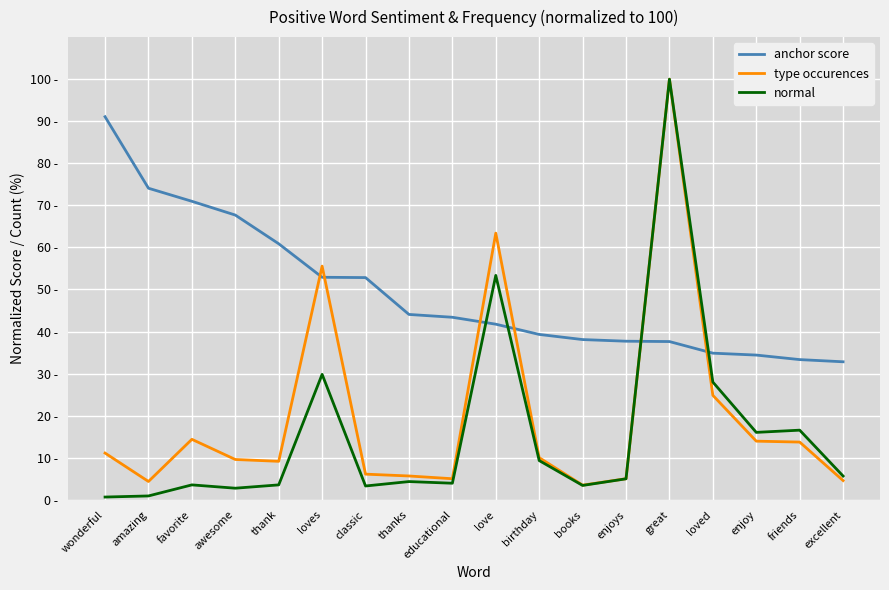

At which label does anchor score first exceed 43?

wonderful